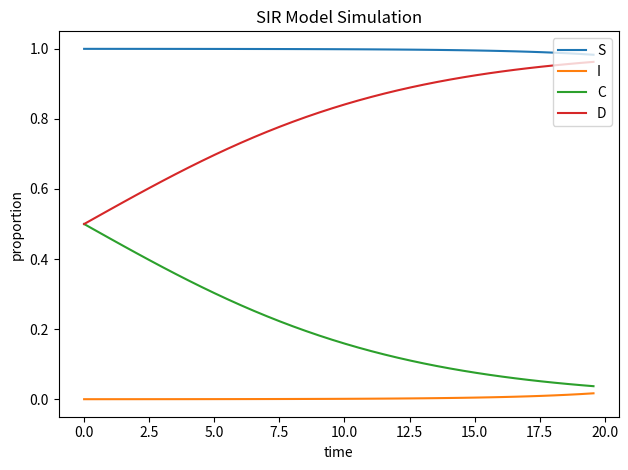

List the series in order of their overall mean, lowest first.

I, C, D, S